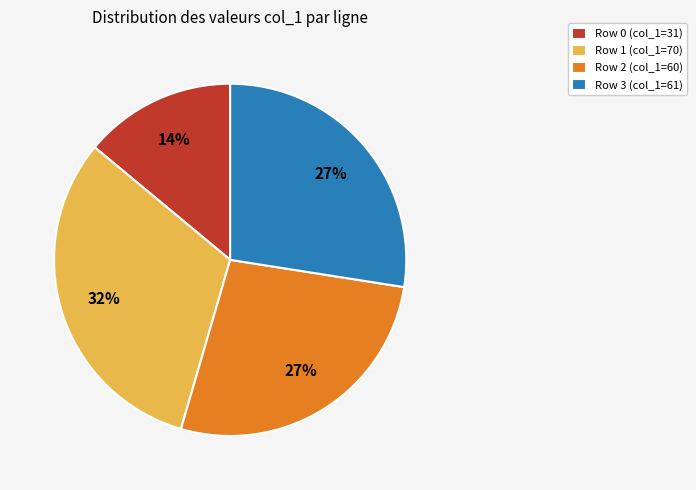

To the nearest percent, what percentage of the pie is Row 0 (col_1=31)?

14%